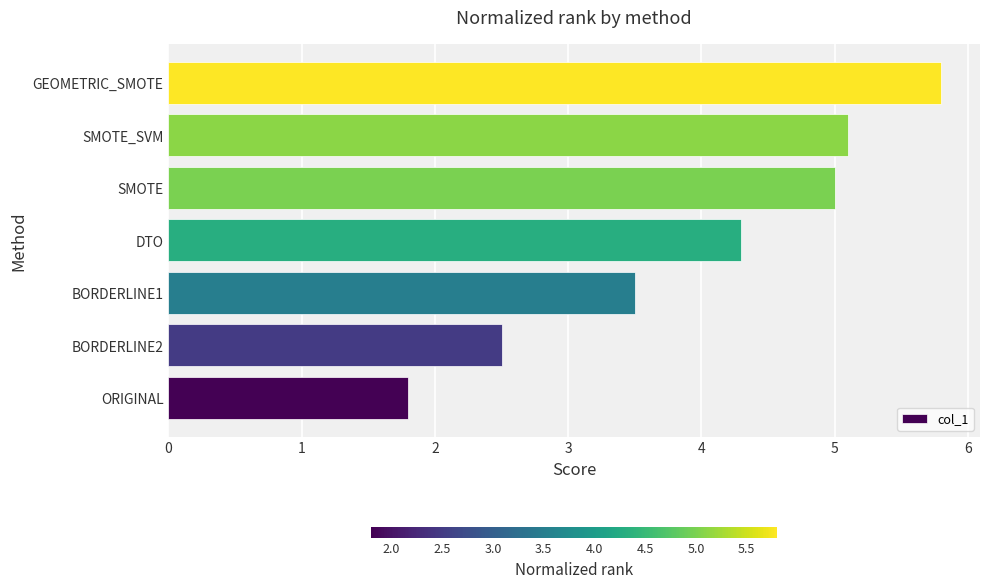

Are the bars grouped side by side (vs. stacked)?

No